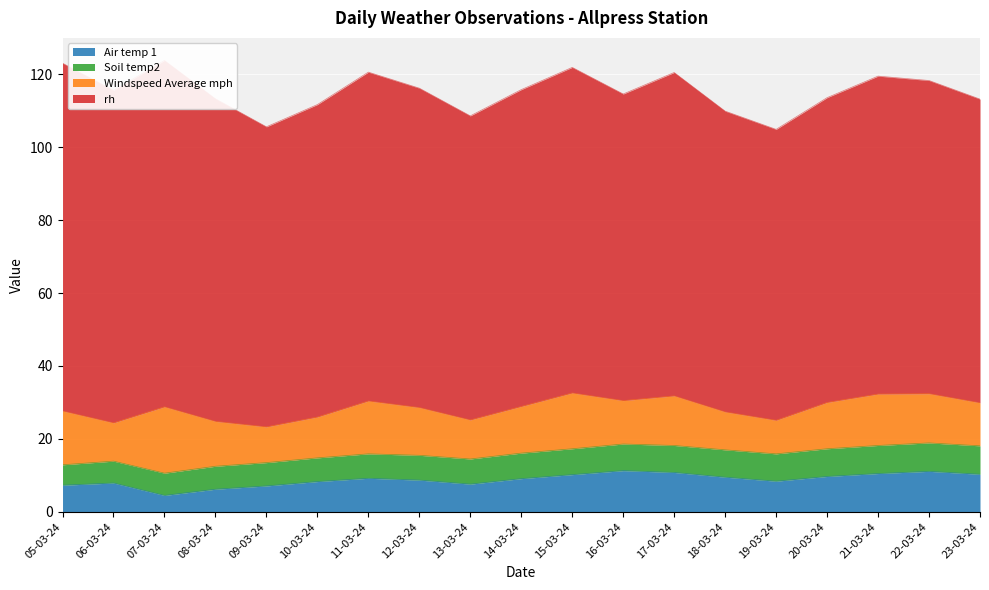

At how many categories does at least one series exceed 12?

19